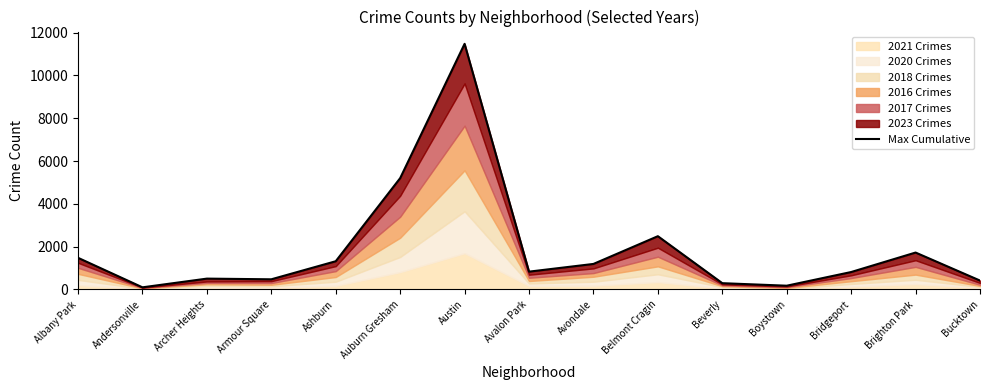

How many lines are shown in the chart?

1